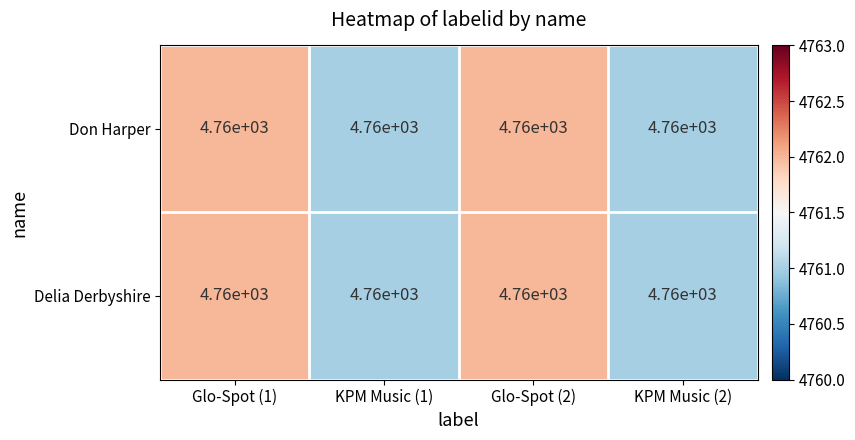

Rank the categories by Delia Derbyshire value from lowest to highest.

KPM Music (1), KPM Music (2), Glo-Spot (1), Glo-Spot (2)